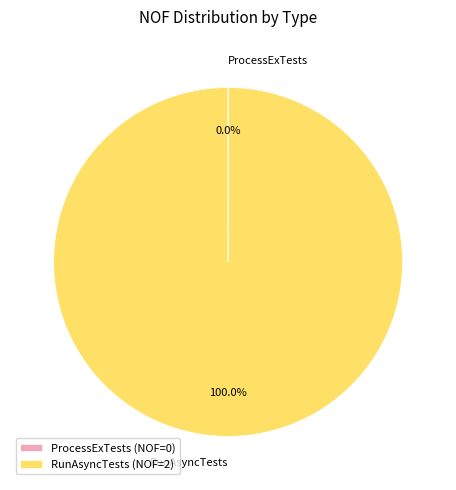

Which slice is the largest?

RunAsyncTests